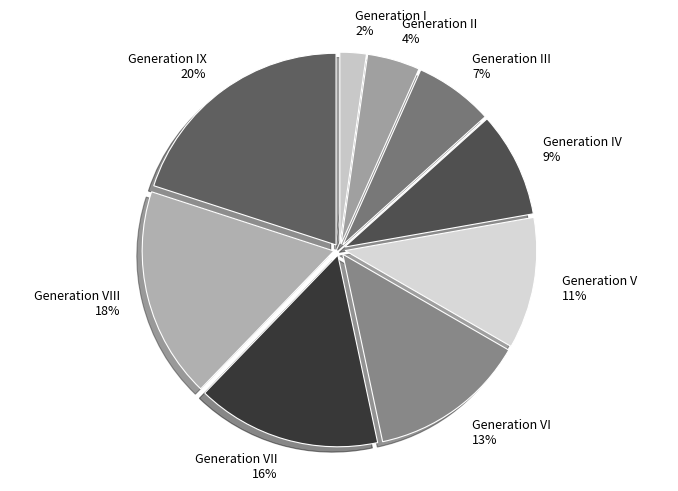

Which slice is the largest?

Generation IX